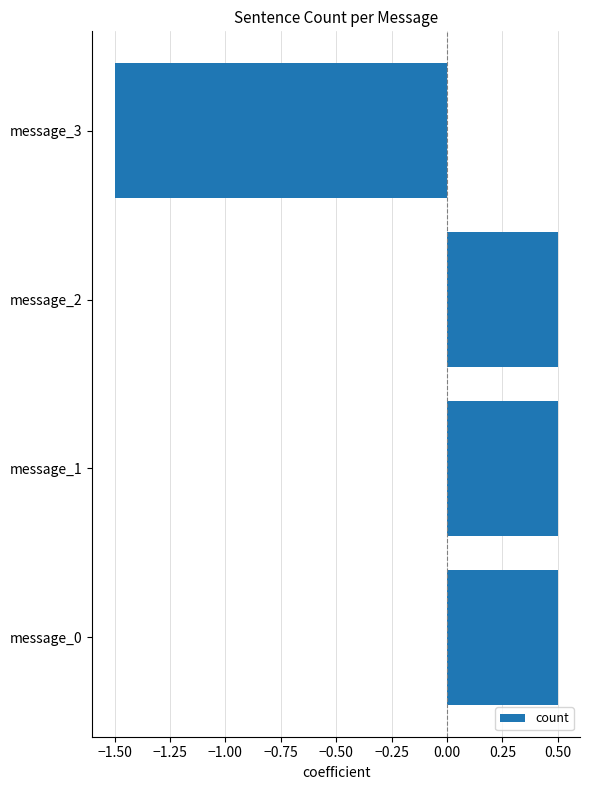

How many values are between 0 and 1?

3